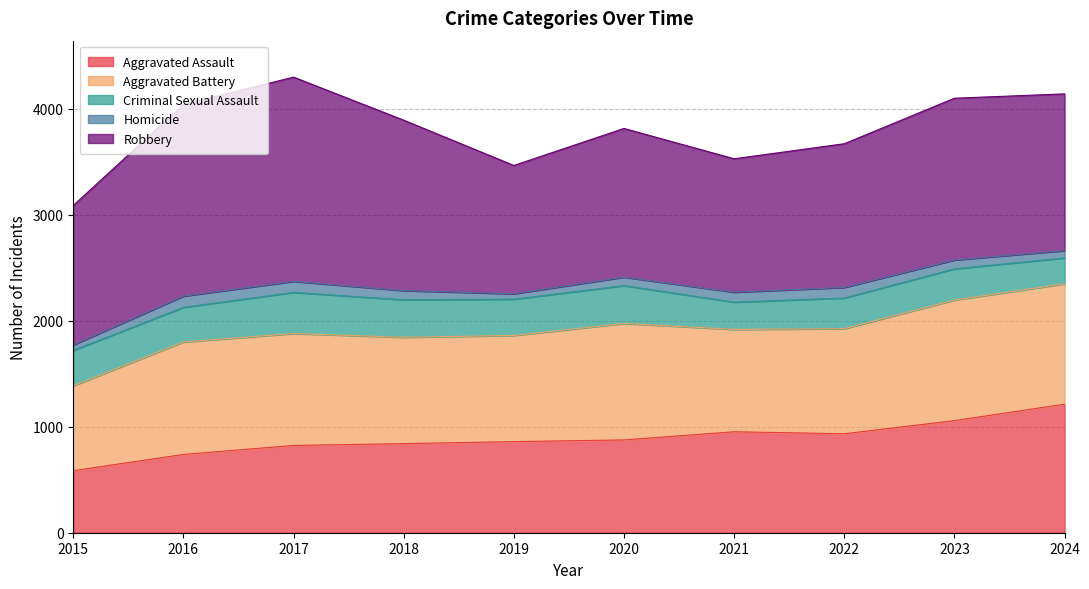

What is the sum of all Aggravated Assault values?

8874